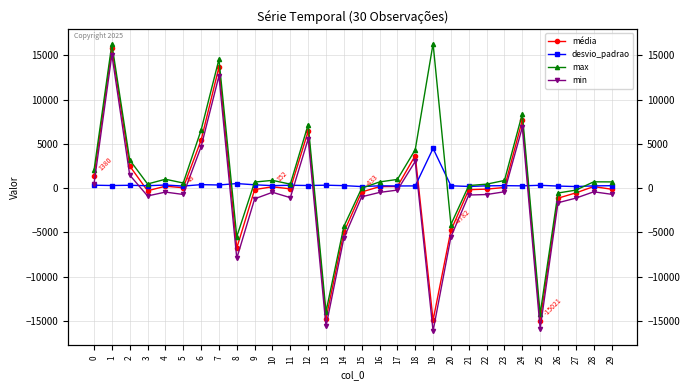

Which has a higher value, 9 or 6?

6